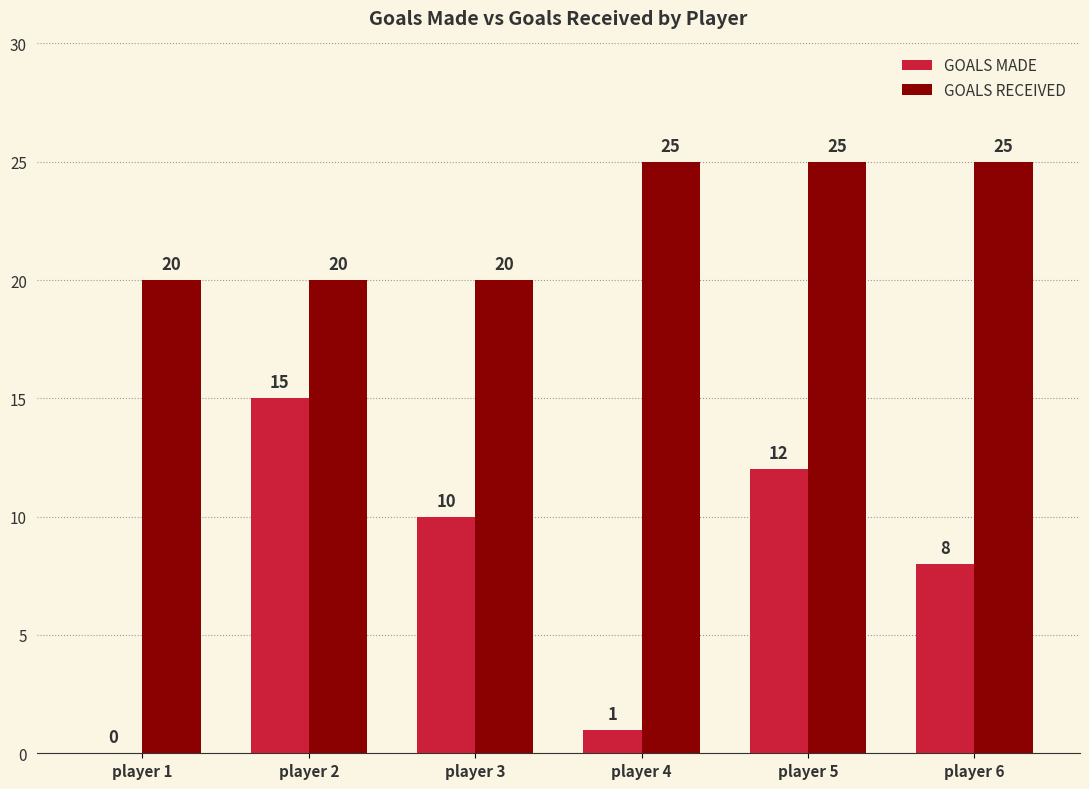

Is the value of GOALS RECEIVED at player 5 greater than the value of GOALS MADE at player 1?

Yes